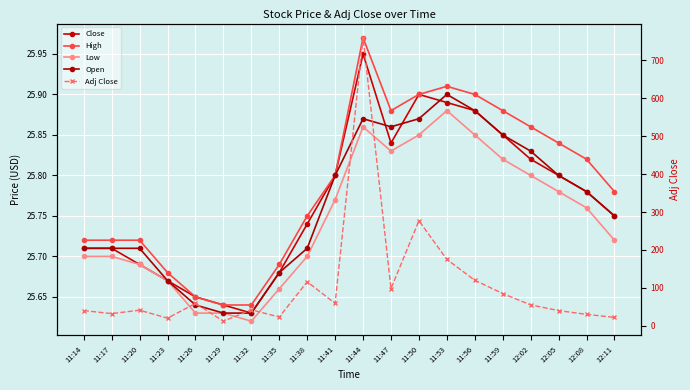

Reading left to right, what are all the values shown in this chart?

Close: 25.7	25.7	25.7	25.7	25.6	25.6	25.6	25.7	25.7	25.8	25.9	25.8	25.9	25.9	25.9	25.9	25.8	25.8	25.8	25.8
High: 25.7	25.7	25.7	25.7	25.6	25.6	25.6	25.7	25.8	25.8	26.0	25.9	25.9	25.9	25.9	25.9	25.9	25.8	25.8	25.8
Low: 25.7	25.7	25.7	25.7	25.6	25.6	25.6	25.7	25.7	25.8	25.9	25.8	25.9	25.9	25.9	25.8	25.8	25.8	25.8	25.7
Open: 25.7	25.7	25.7	25.7	25.6	25.6	25.6	25.7	25.7	25.8	25.9	25.9	25.9	25.9	25.9	25.9	25.8	25.8	25.8	25.8
Adj Close: 40.0	32.0	41.0	20.0	59.0	12.0	42.0	23.0	116.0	59.0	760.0	98.0	277.0	175.0	120.0	85.0	55.0	40.0	30.0	22.0